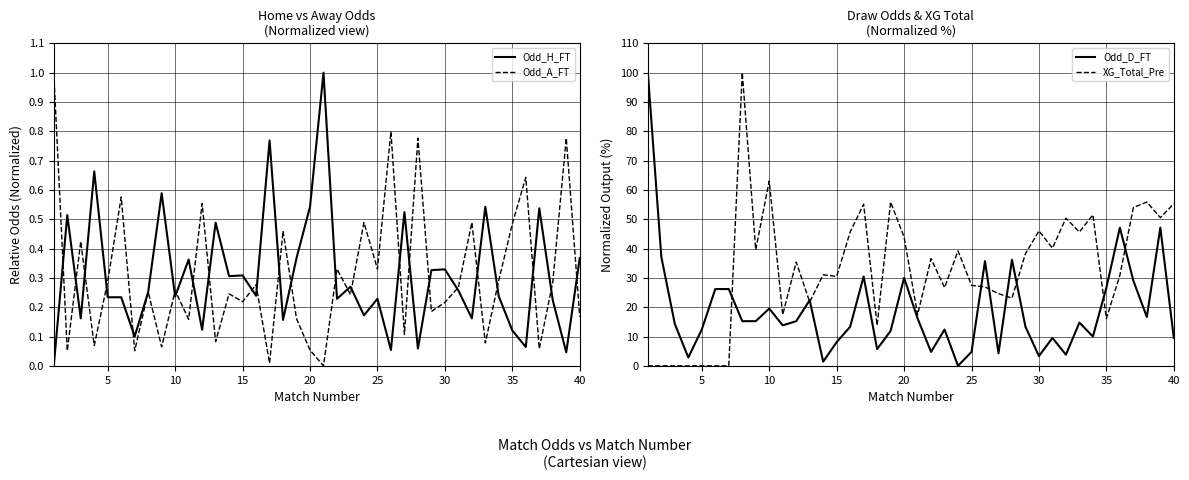

Is it true that Odd_D_FT equals 30.0 at 20?

True